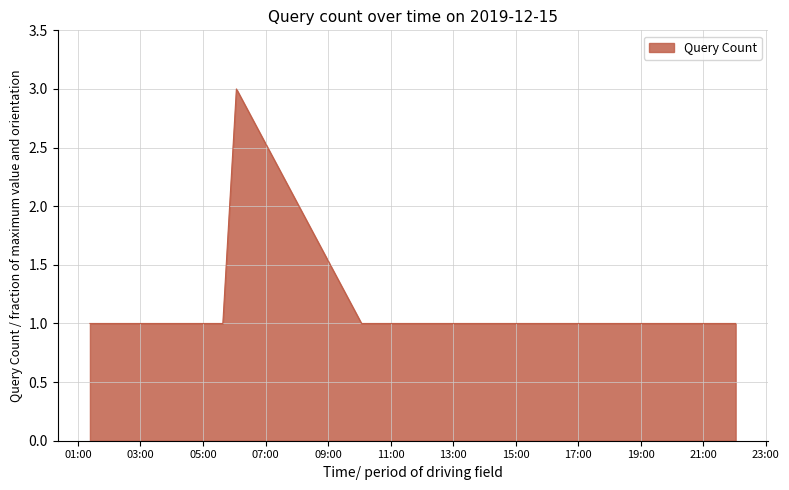

What is the maximum value shown in the chart?

3